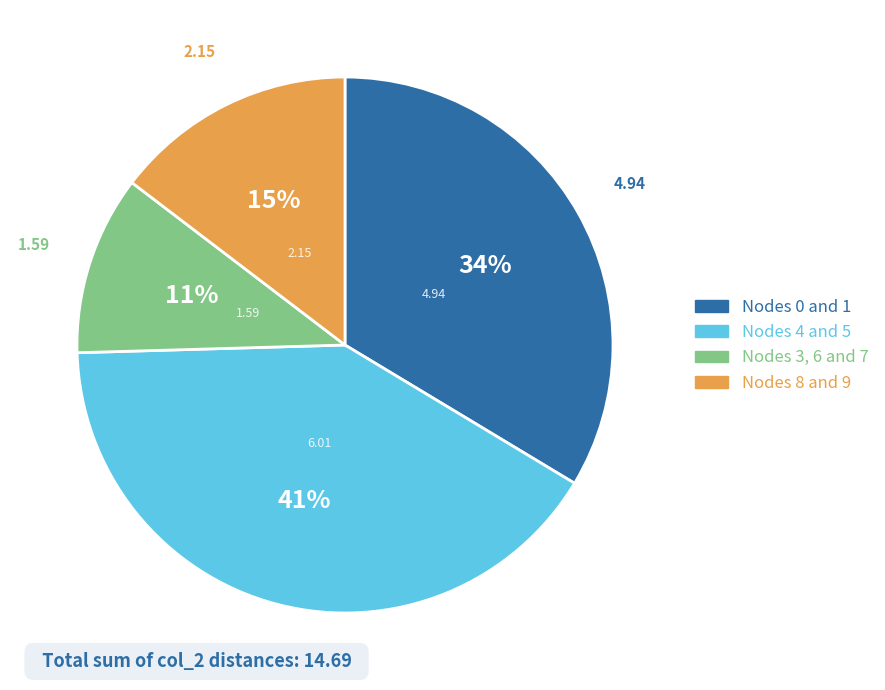

How many segments does this pie chart have?

4